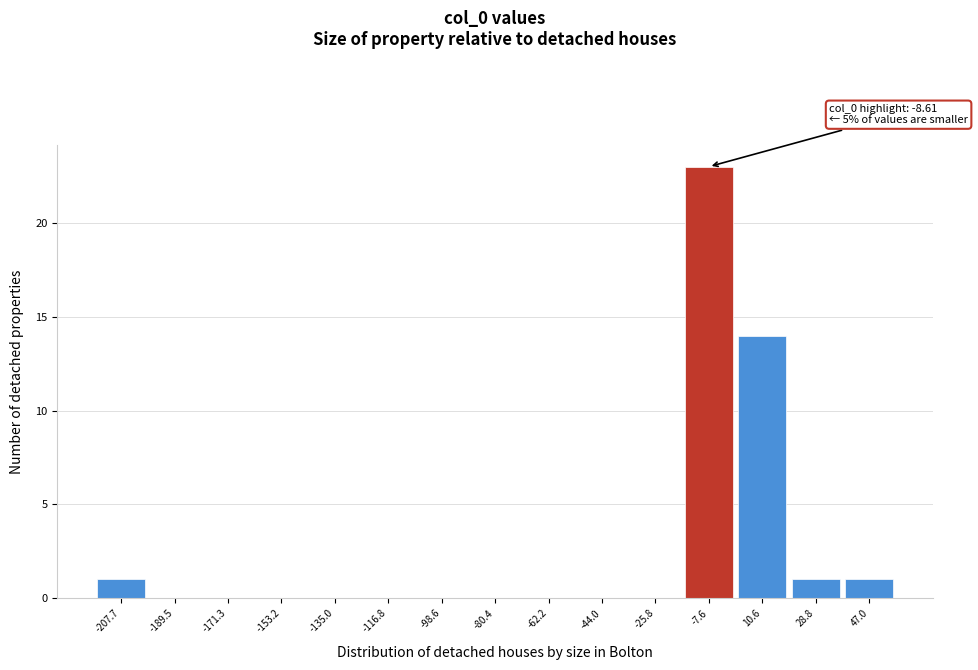

Which range on the x-axis has the tallest bar?

-16 to 2